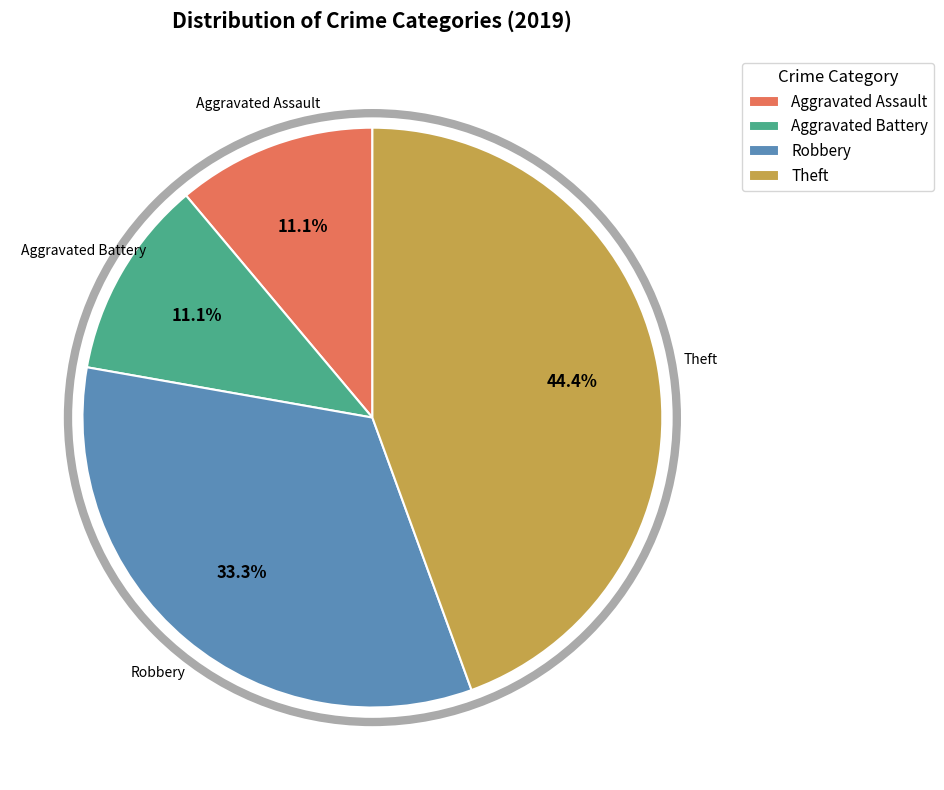

What is the ratio of the value at Robbery to the value at Aggravated Battery?

3.0